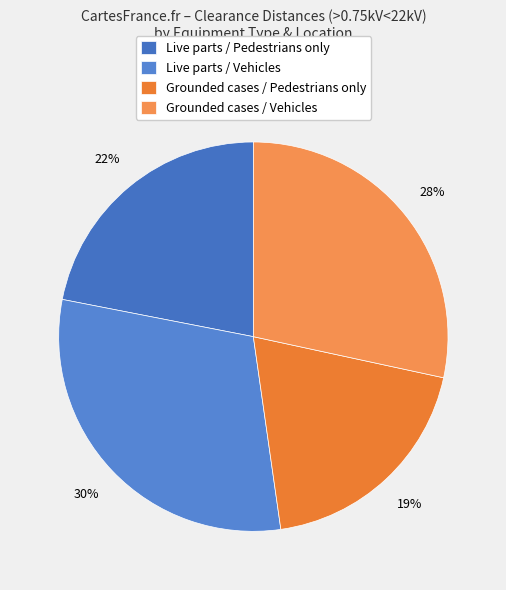

What is the change in value from Live parts / Vehicles to Grounded cases / Pedestrians only?

-1.7